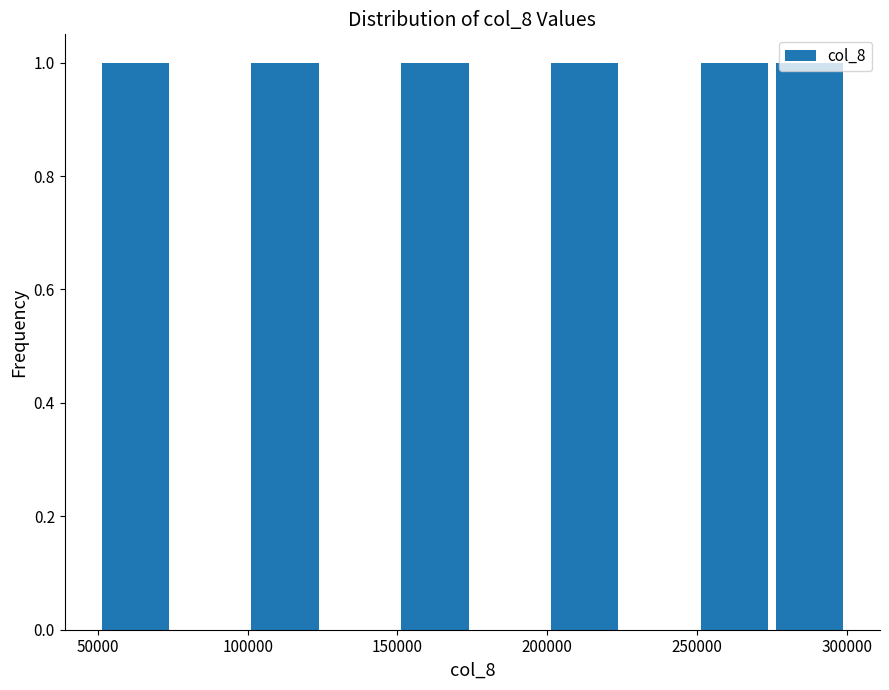

How tall is the bar that spans 200000 to 225000 on the x-axis? The values are not printed on the chart, so give them approximately, as read against the axis.

1